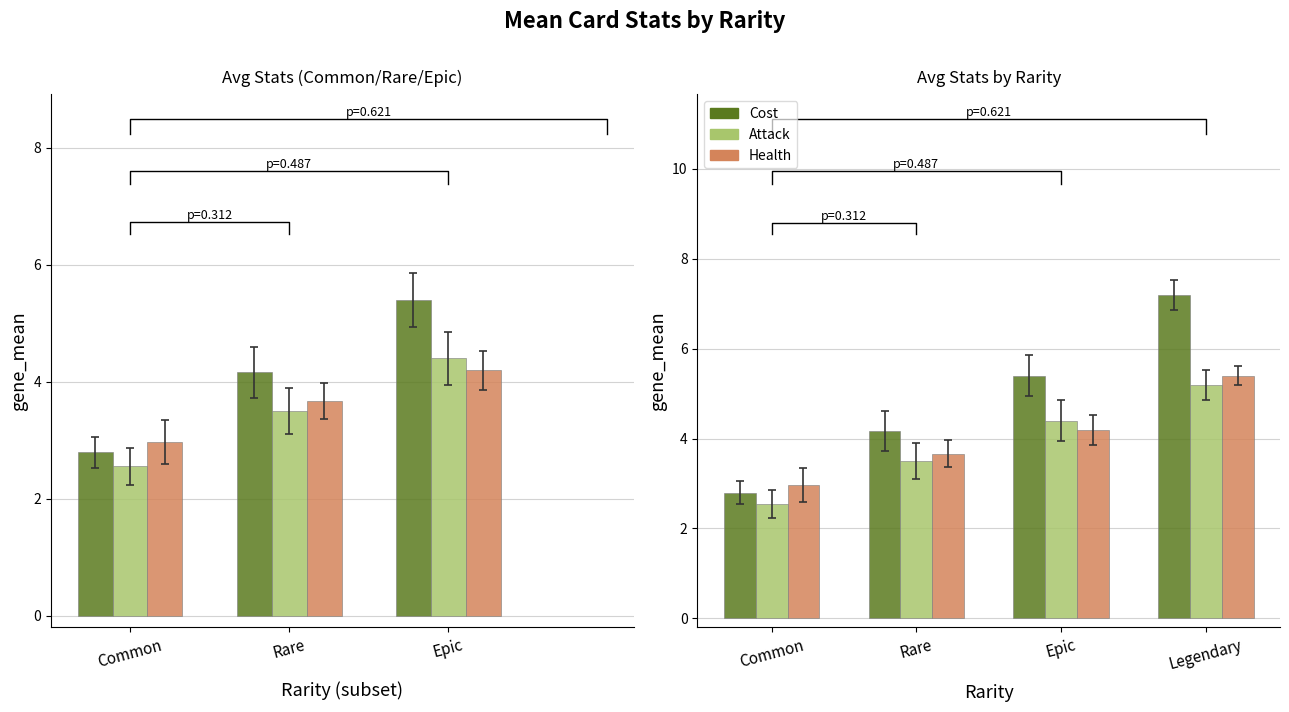

Is it true that Health equals 4.2 at Epic?

True